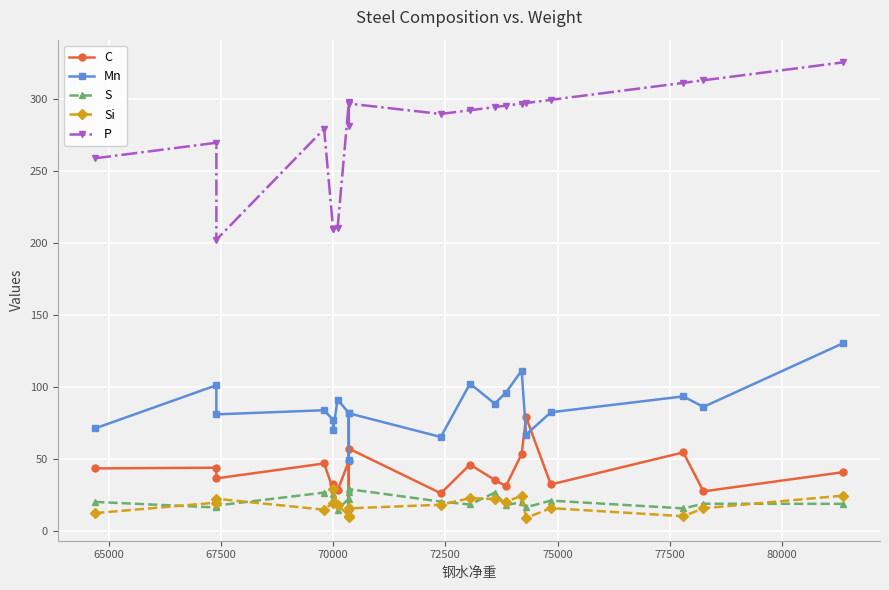

True or false: S and P cross at least once.

False